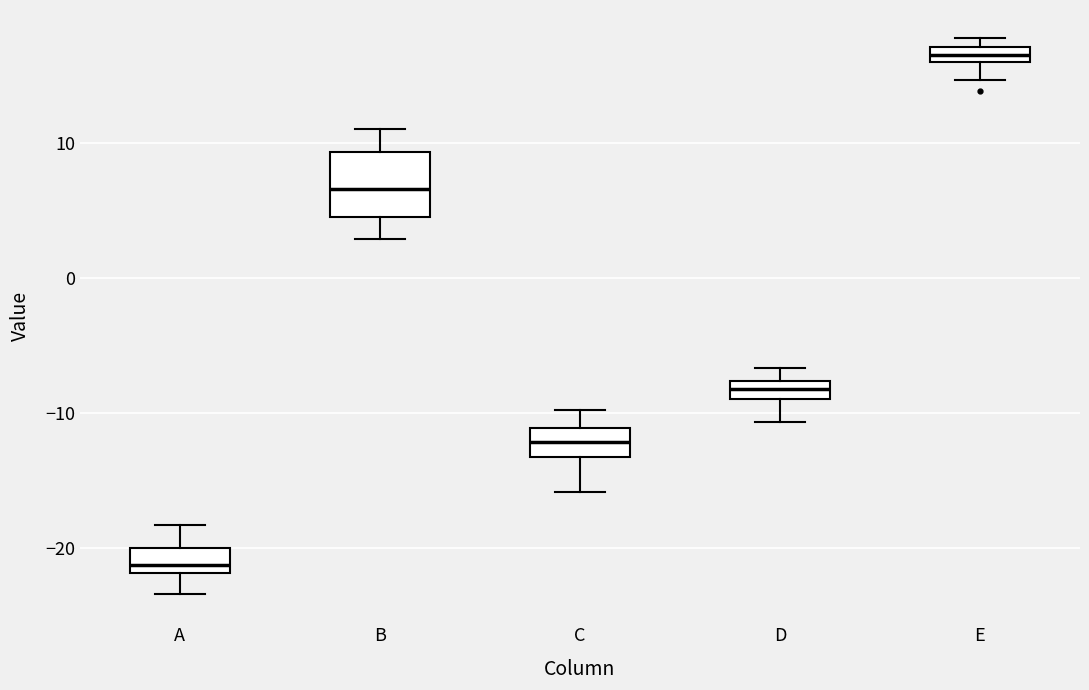

Which box's median line is the highest?

E